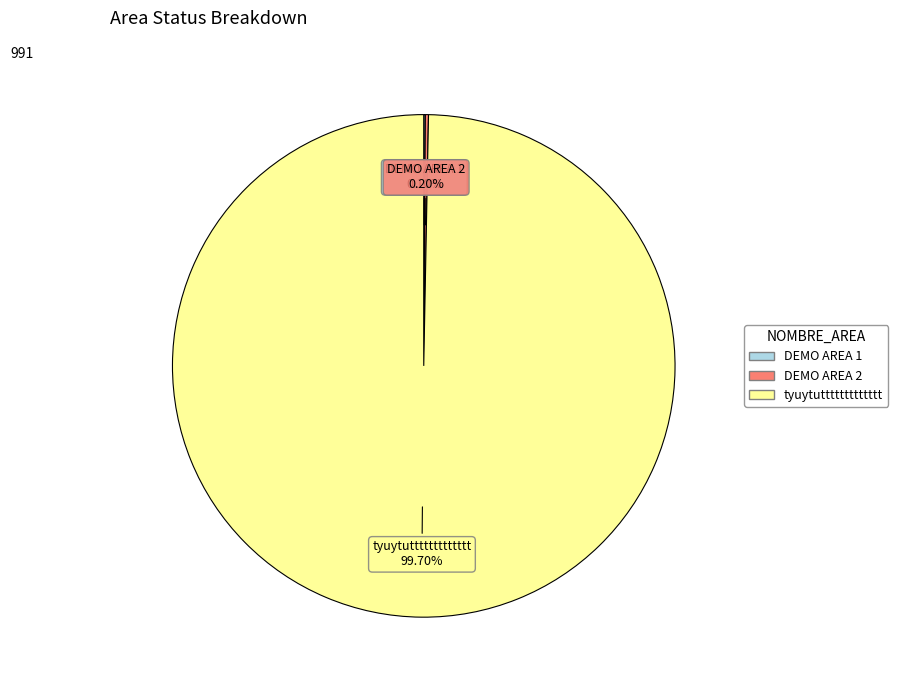

Is there any slice that represents more than half of the pie?

Yes